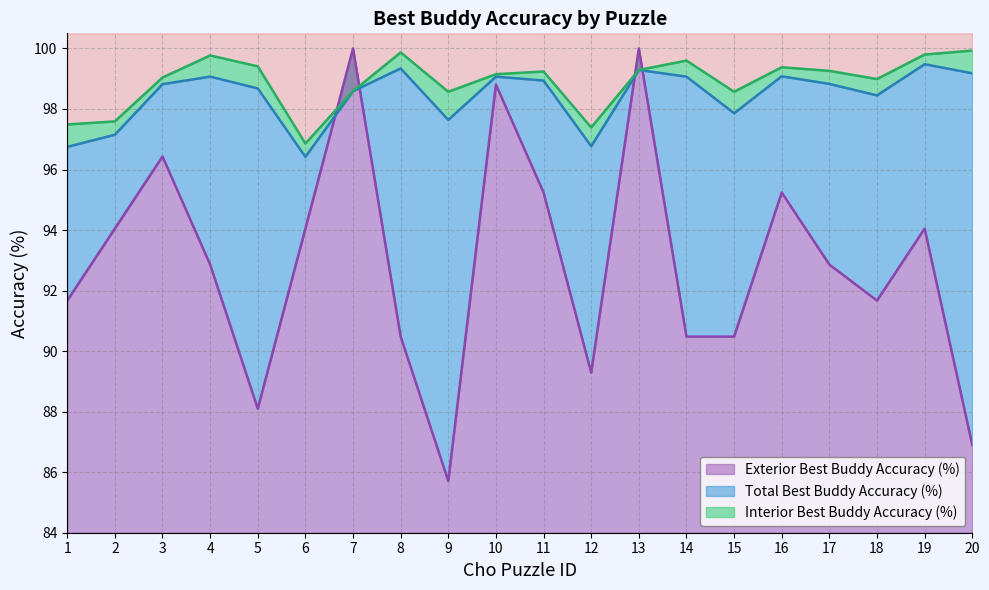

What is the total value across all series at 18?

289.1